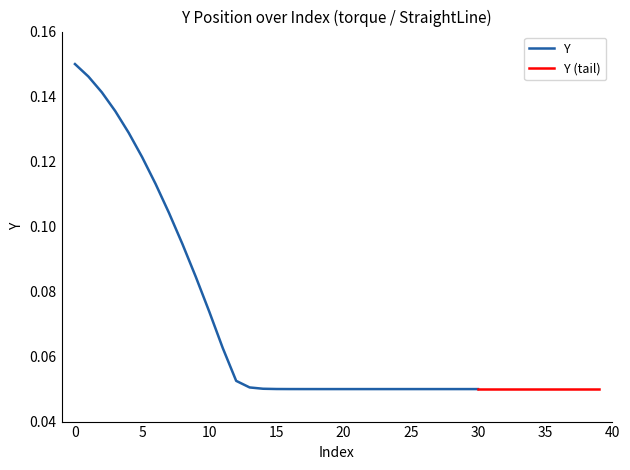

Rank the categories by value from highest to lowest.

0, 1, 2, 3, 4, 5, 6, 7, 8, 9, 10, 11, 12, 13, 14, 15, 16, 17, 18, 19, 20, 21, 22, 23, 24, 25, 26, 27, 28, 29, 30, 31, 32, 33, 34, 35, 36, 37, 38, 39